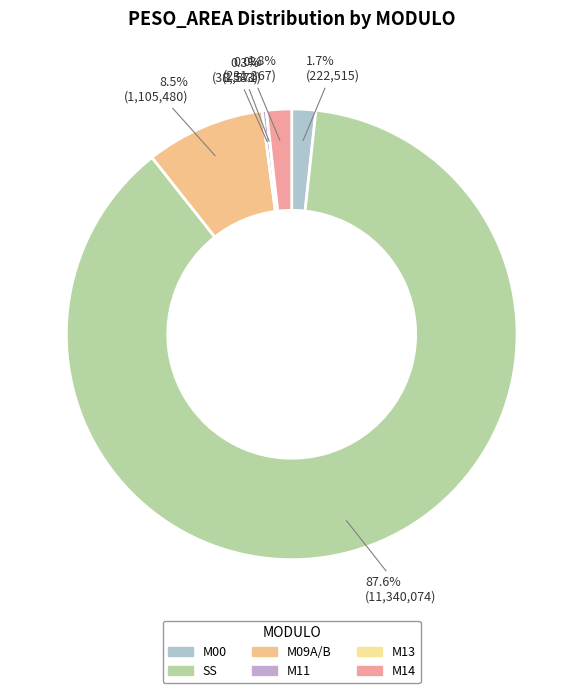

What is the largest slice in the pie chart?

SS